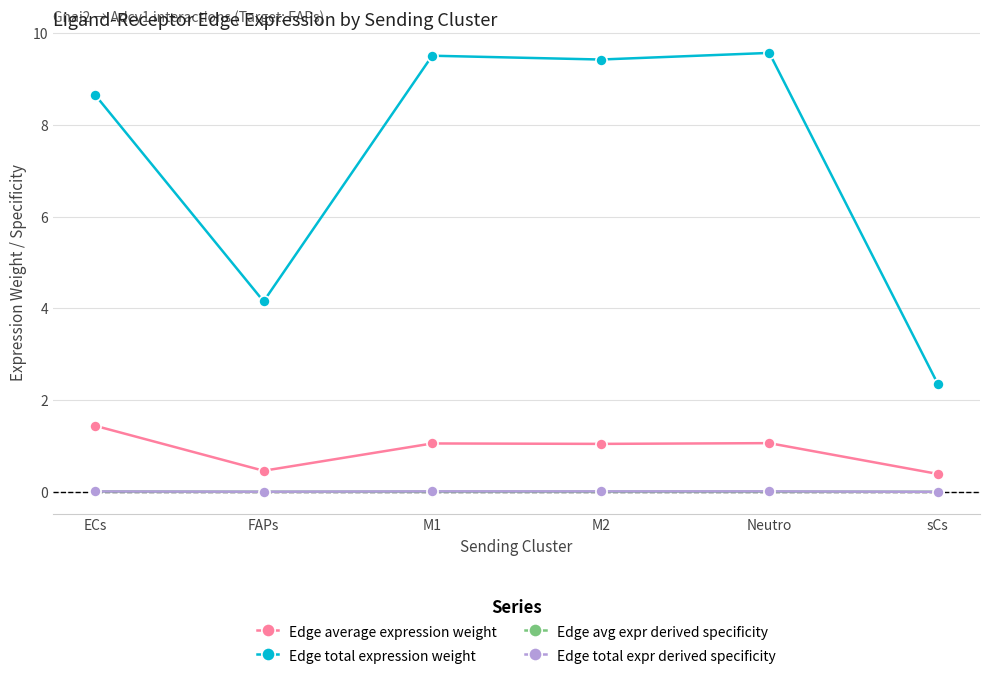

True or false: Edge avg expr derived specificity and Edge total expression weight intersect in this chart.

False